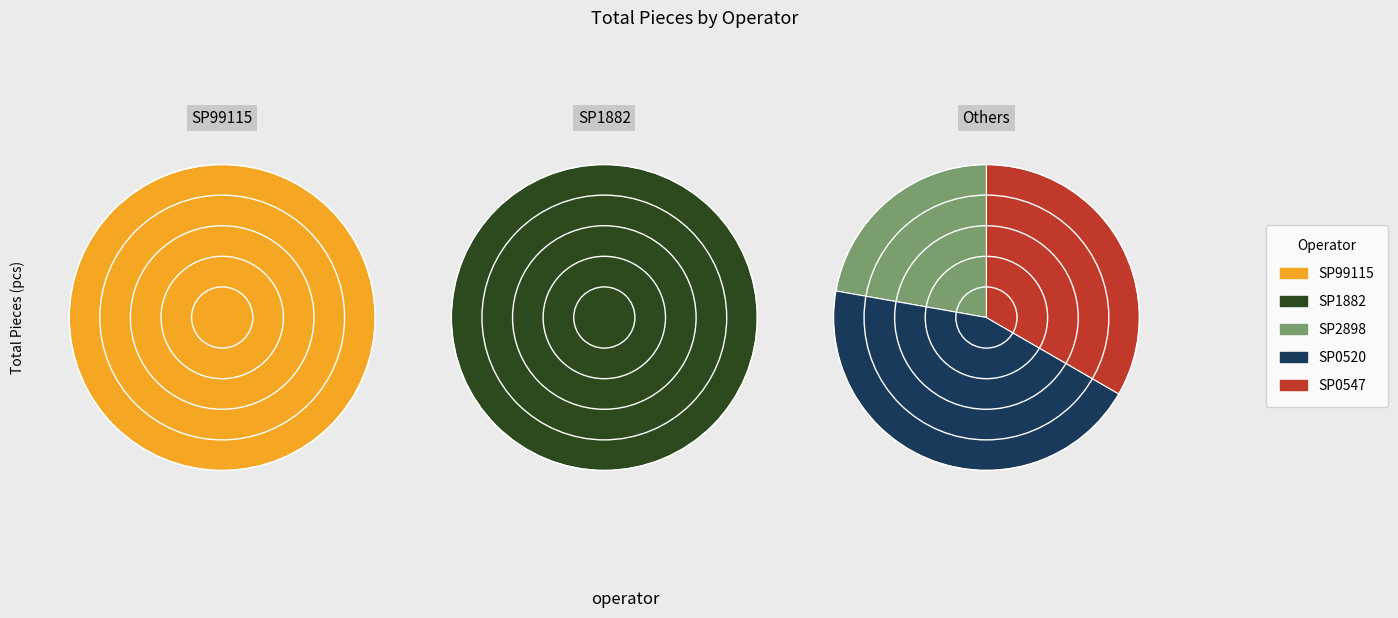

What percentage is the SP0547 slice, to the nearest percent?

4%